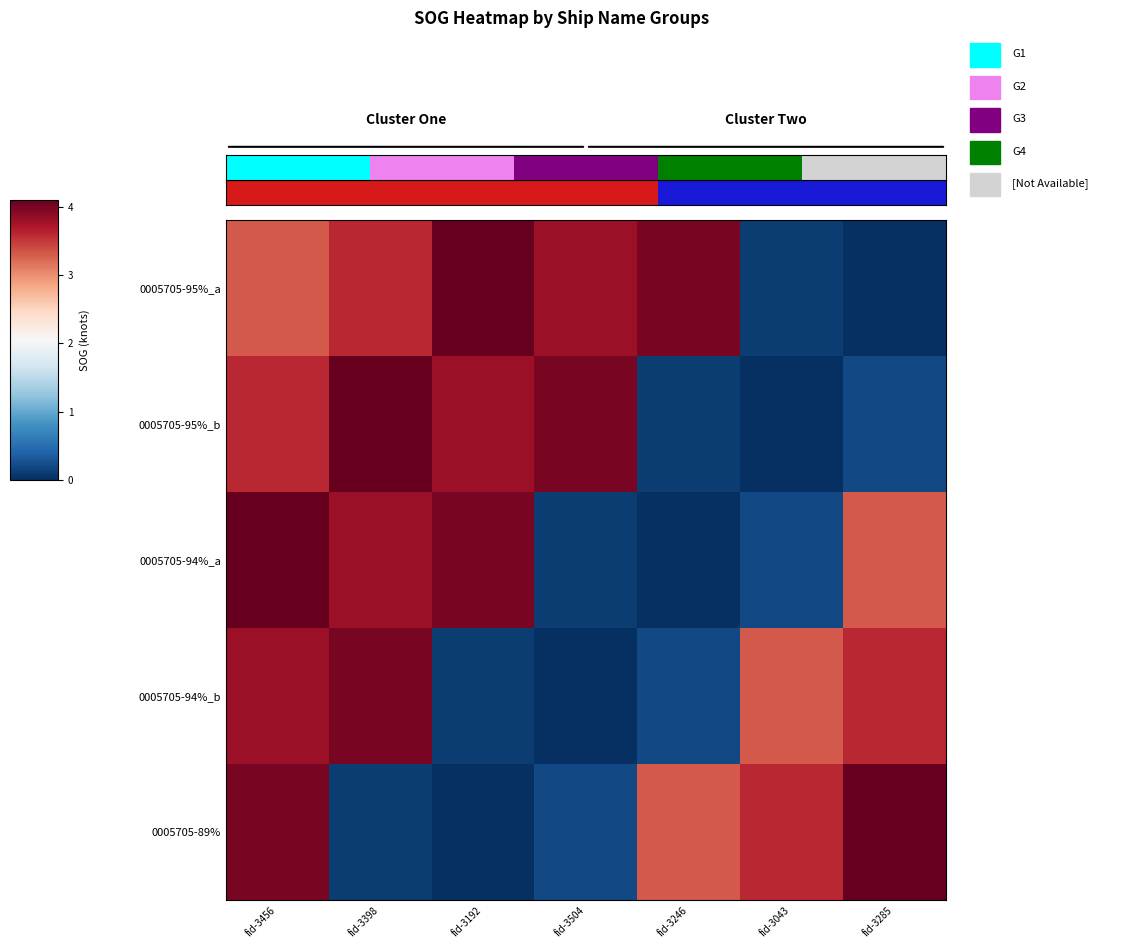

Count the number of categories in the chart.

7